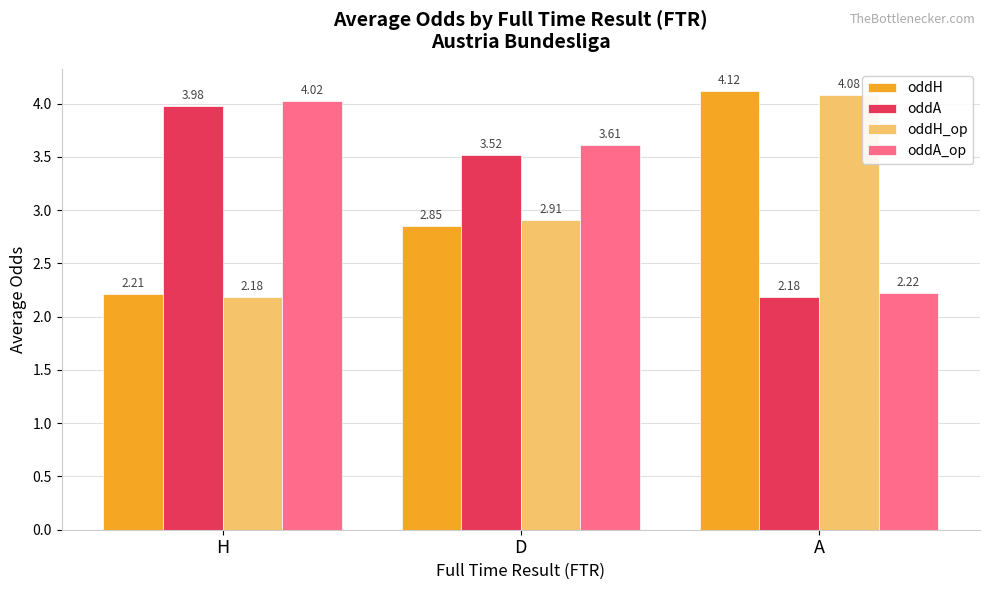

At how many categories does at least one series exceed 2?

3